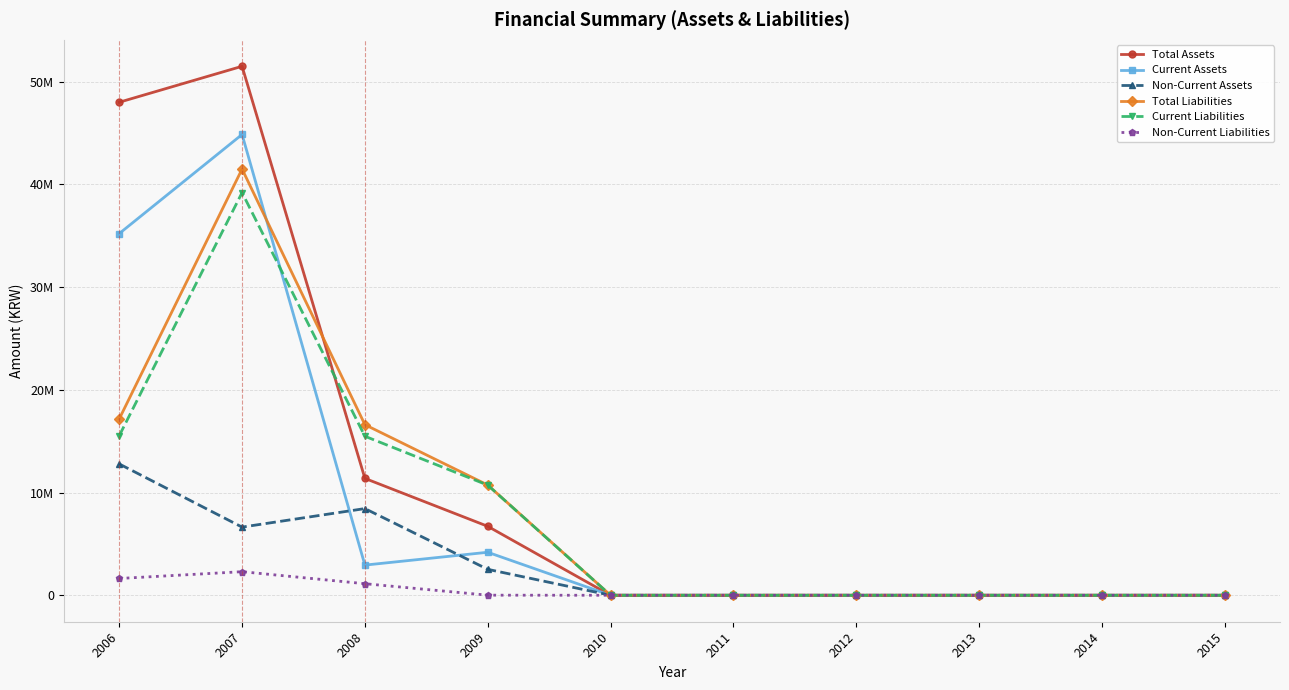

How many intersections are there between Current Liabilities and Total Assets?

1